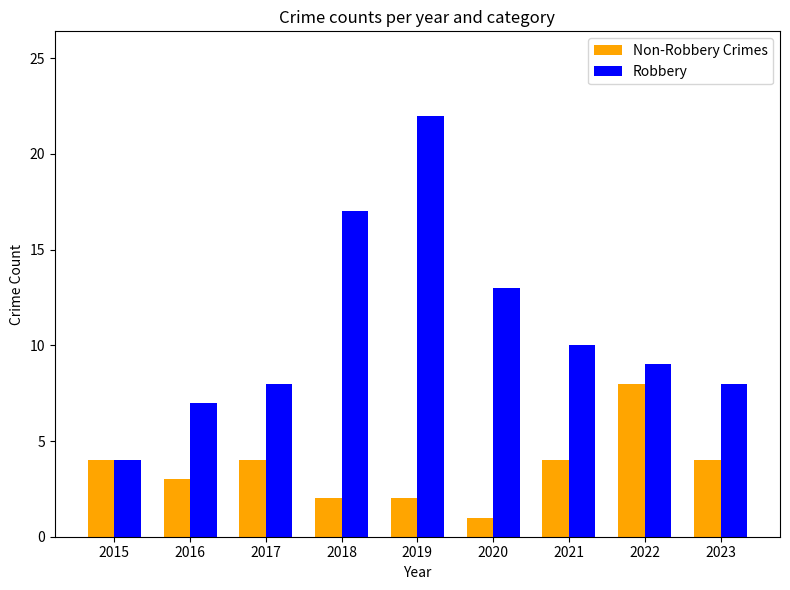

Reading right to left, extract all data points from this chart.

Non-Robbery Crimes: 4	8	4	1	2	2	4	3	4
Robbery: 8	9	10	13	22	17	8	7	4